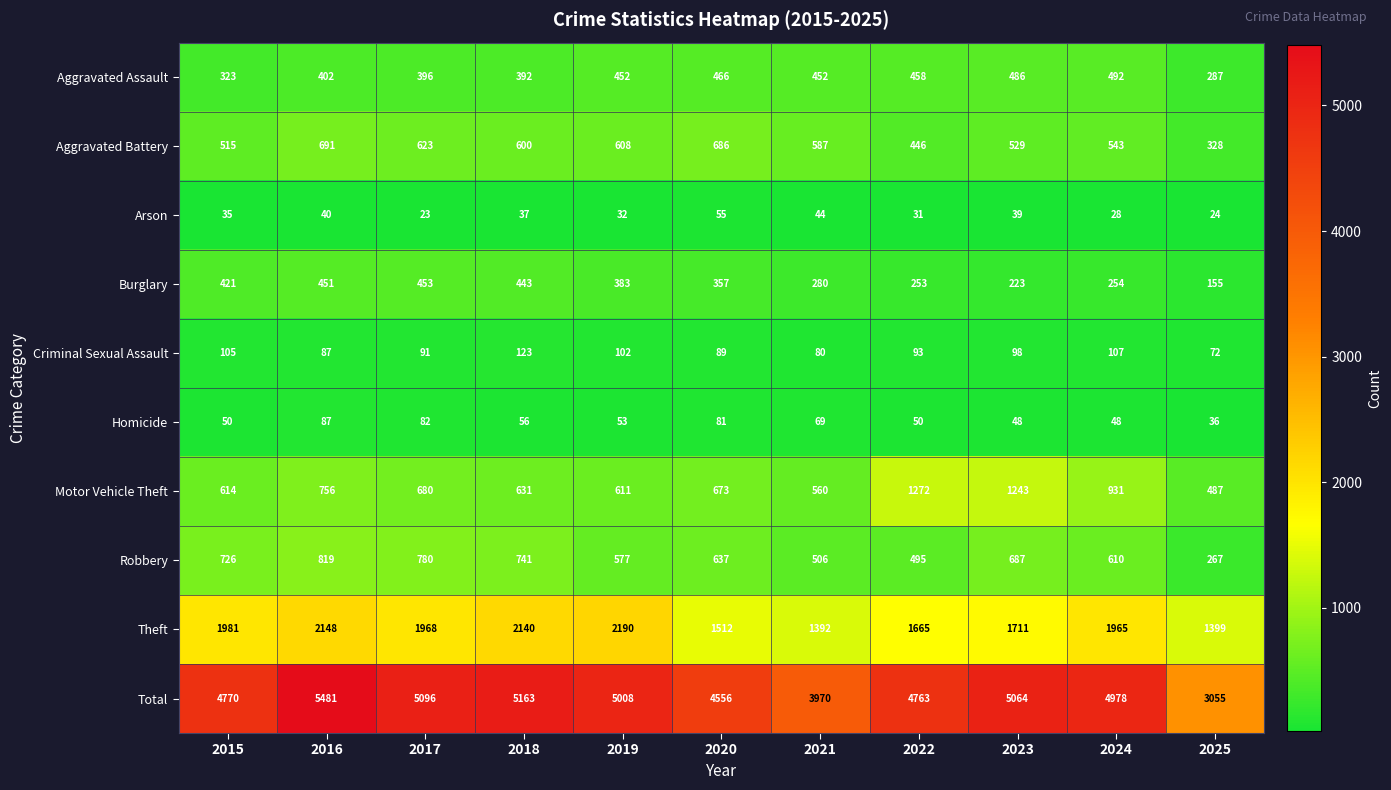

List the series in order of their peak value, lowest first.

Arson, Homicide, Criminal Sexual Assault, Burglary, Aggravated Assault, Aggravated Battery, Robbery, Motor Vehicle Theft, Theft, Total